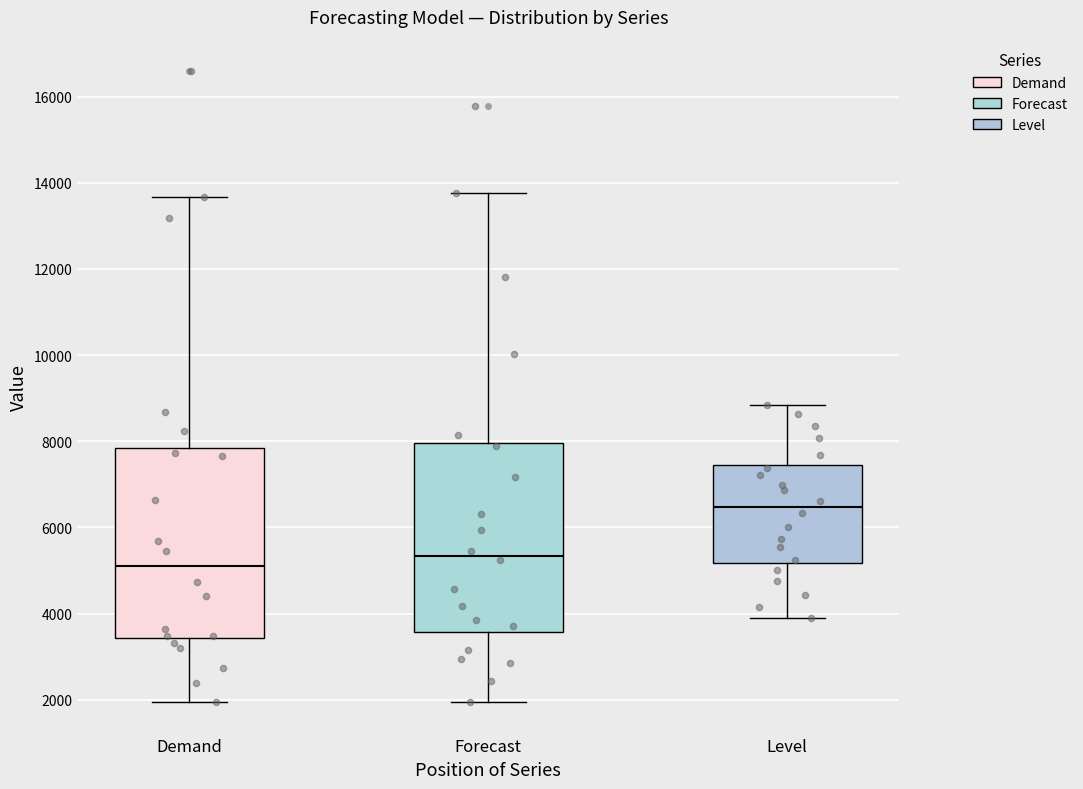

Which box's median line is the lowest?

Demand